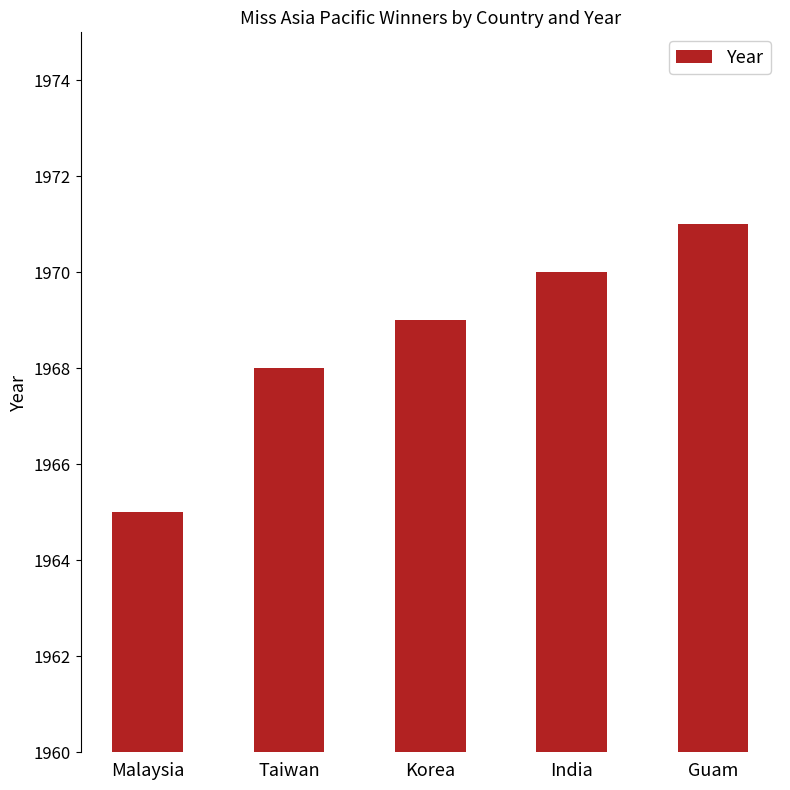

How many bars are there in total?

5